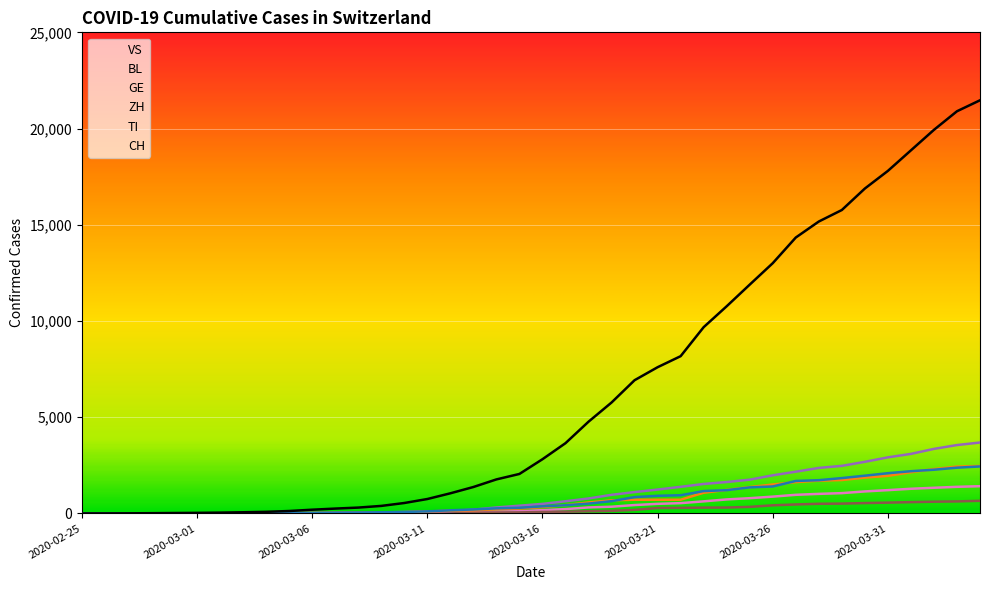

How many lines are shown in the chart?

6